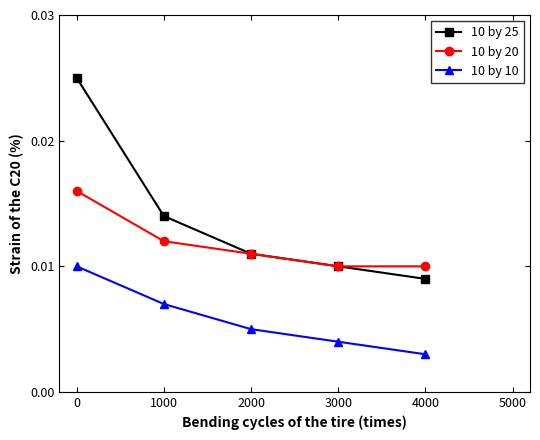

What are all the series names shown in the legend?

10 by 25, 10 by 20, 10 by 10